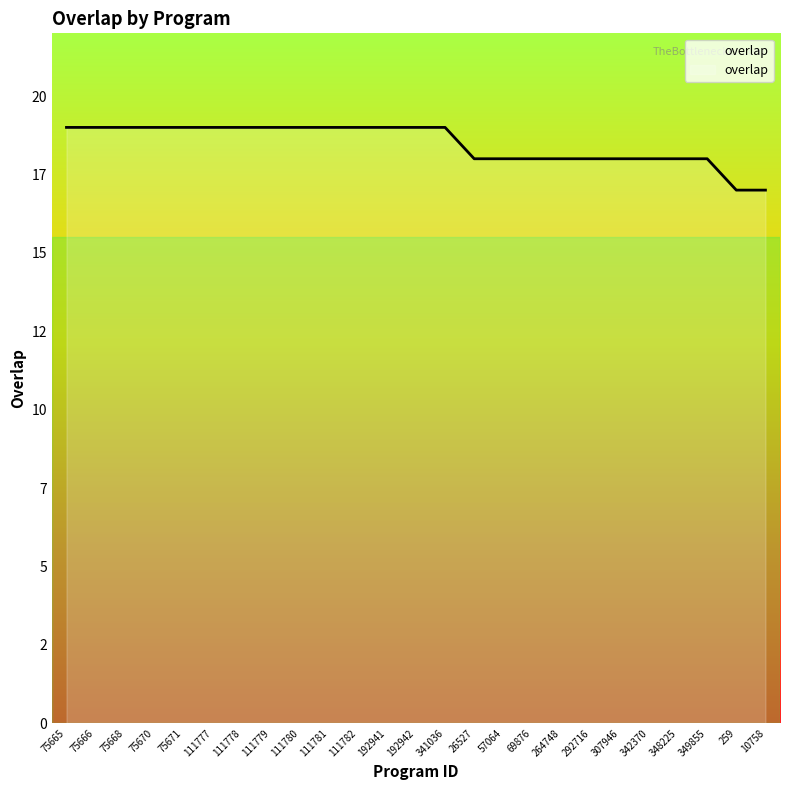

Does the chart have visible grid lines?

No